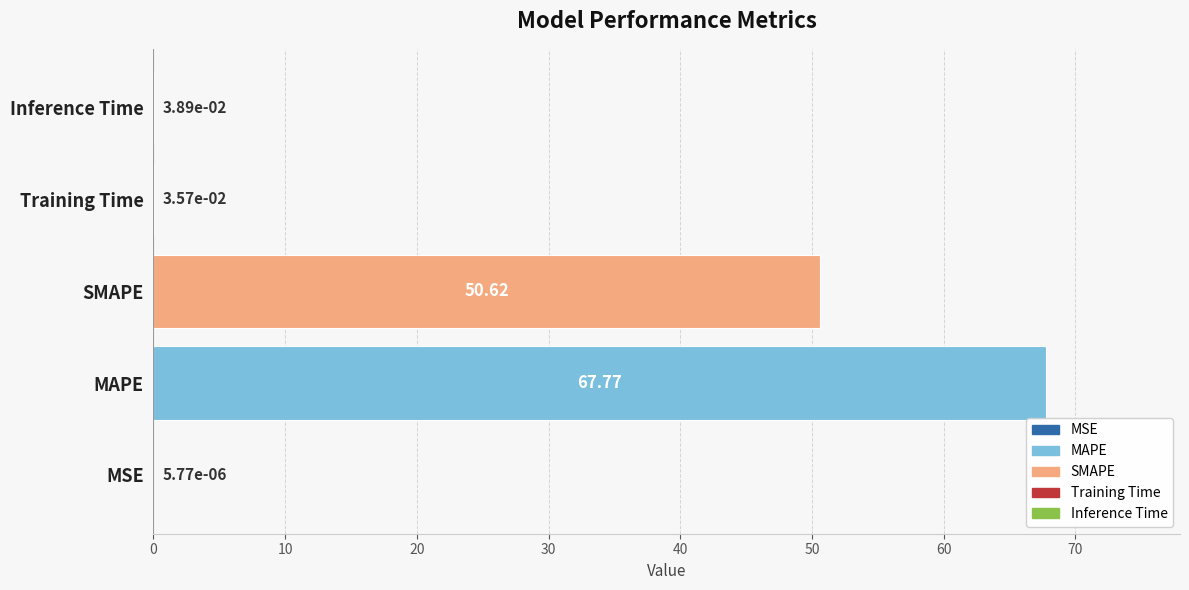

What is the sum of all values?

118.5